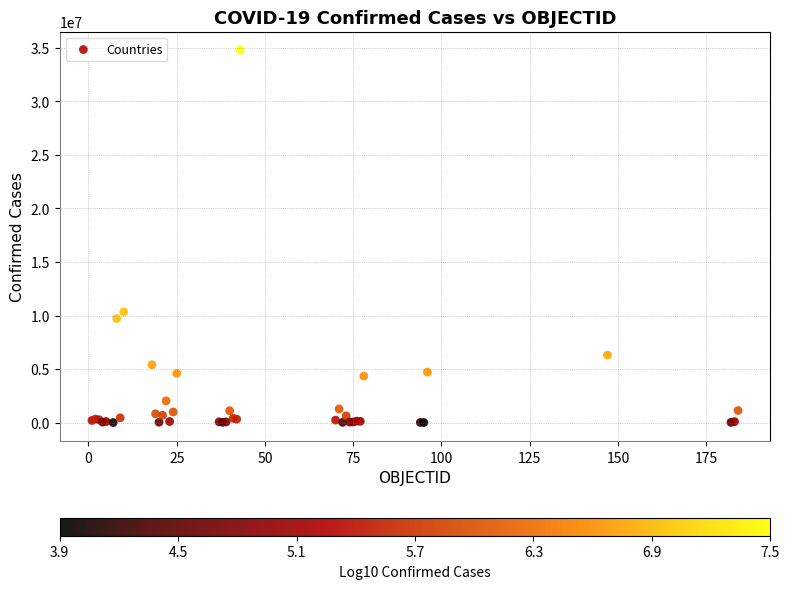

What Y value in the scatter plot is closest to 17395699?

10343747